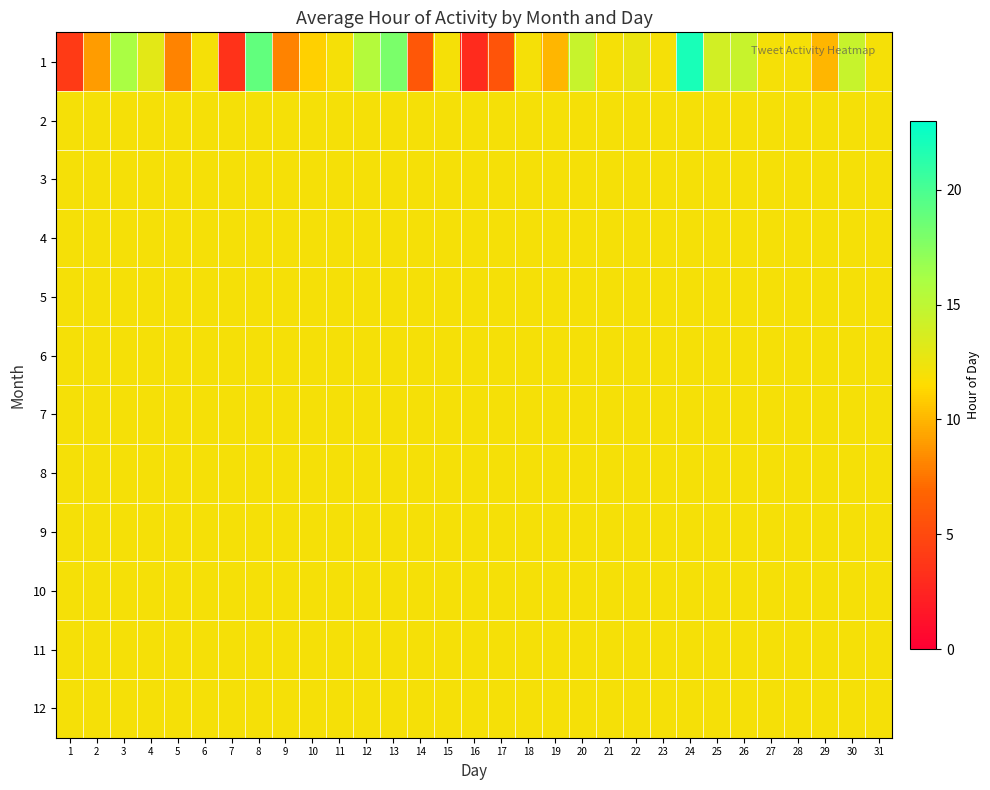

What is the maximum value shown in the chart?

22.0